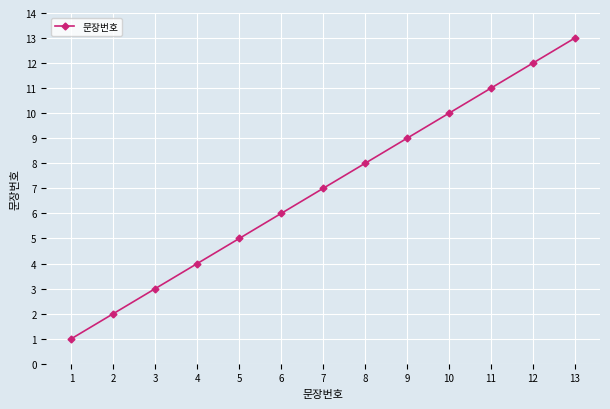

List the labels in order of value, smallest first.

1, 2, 3, 4, 5, 6, 7, 8, 9, 10, 11, 12, 13